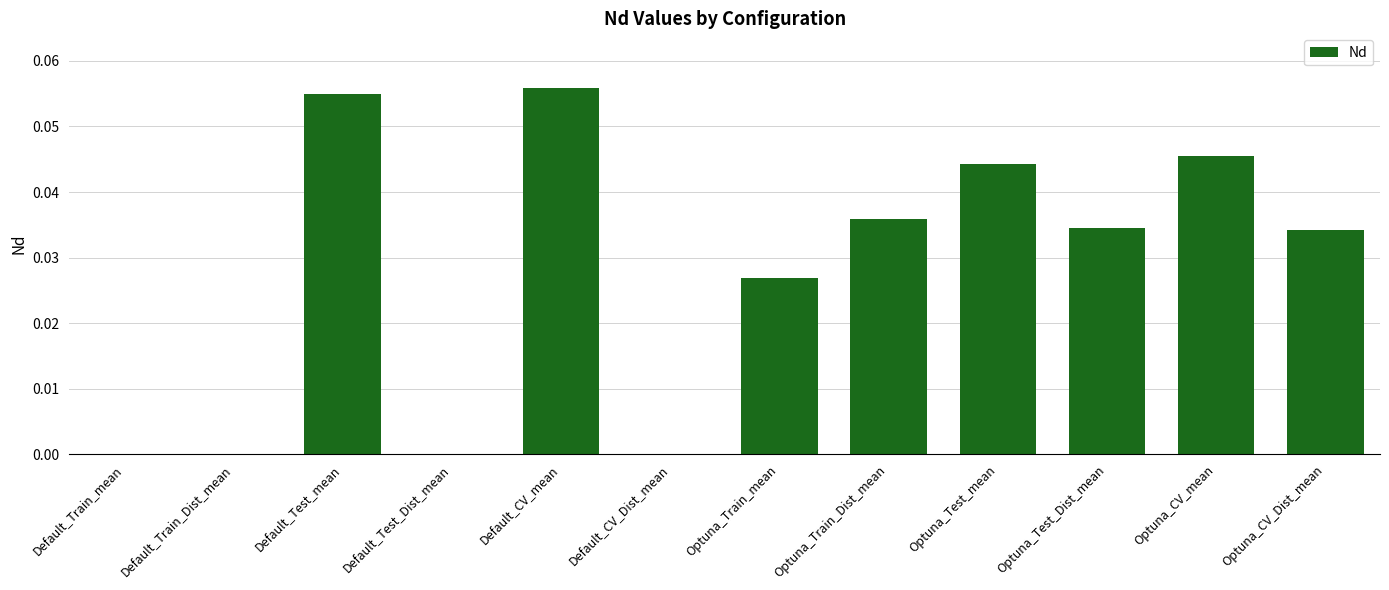

Which has a higher value, Default_Train_mean or Default_Train_Dist_mean?

Default_Train_Dist_mean